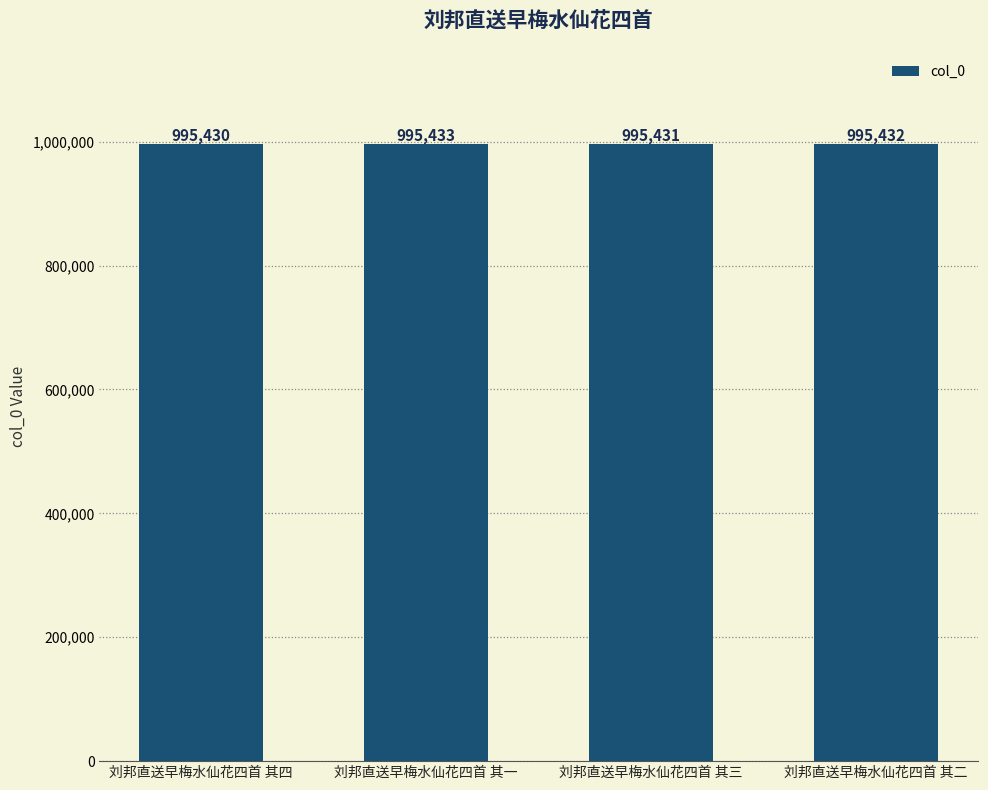

What is the approximate value at 刘邦直送早梅水仙花四首 其一?

995433